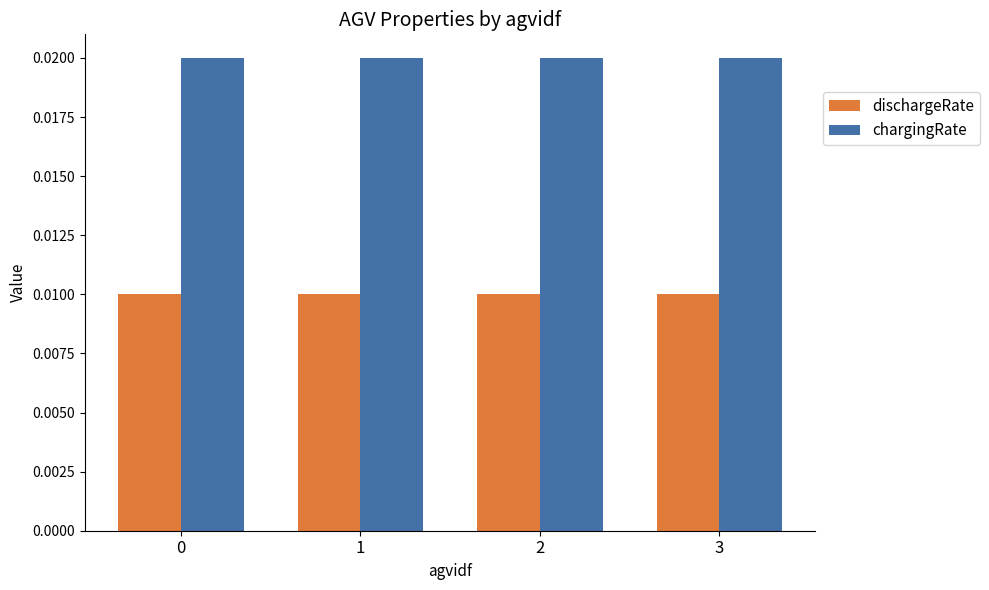

Rank the series at 0 from lowest to highest value.

dischargeRate, chargingRate